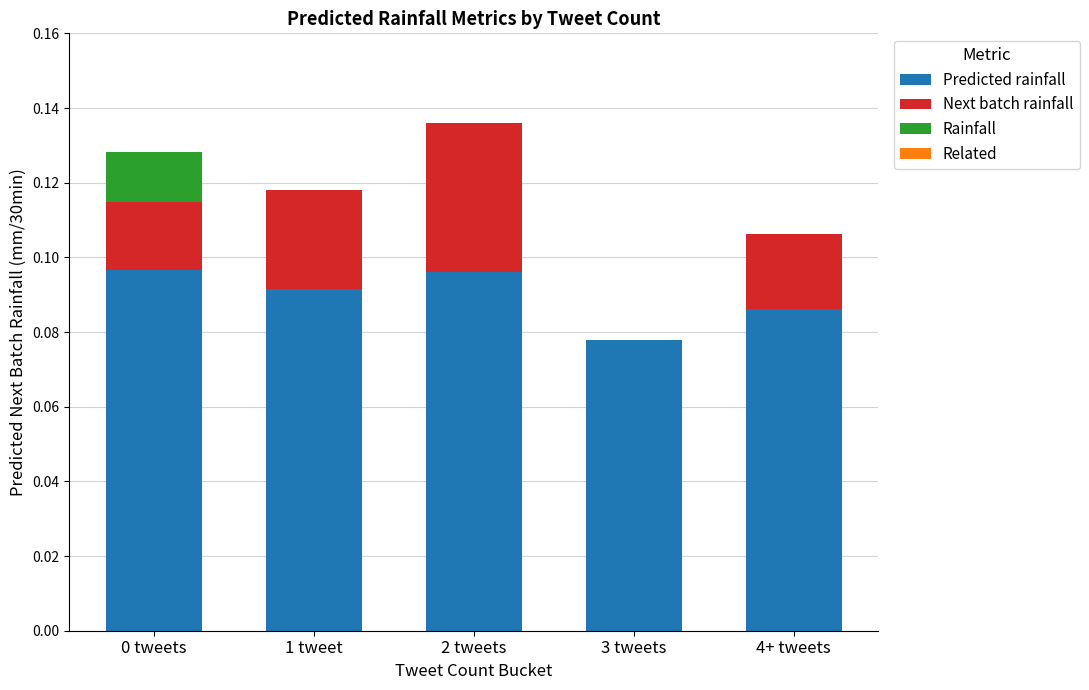

What is the sum of all Predicted rainfall values?

0.4